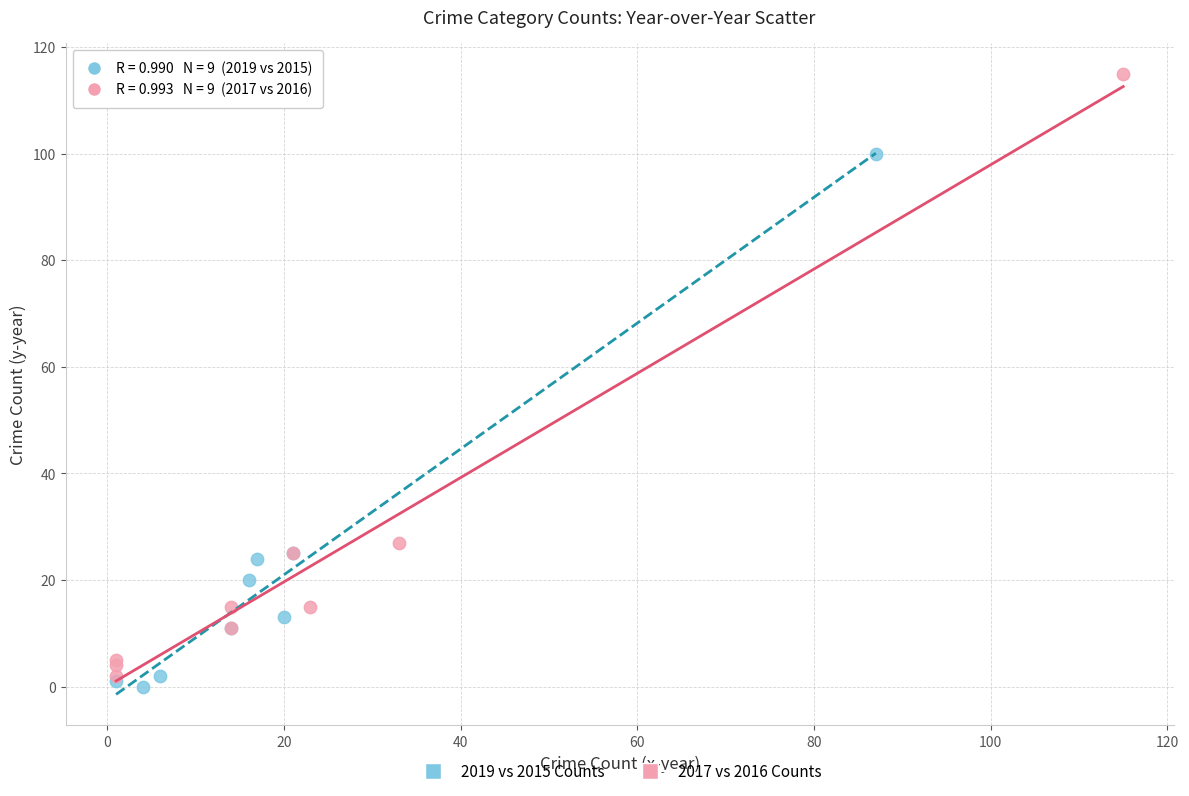

Which series reaches the maximum Y coordinate?

2017 vs 2016 Counts